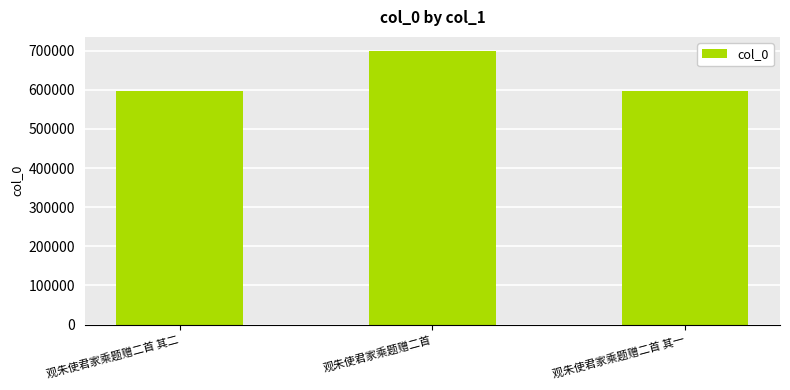

What is the ratio of the value at 观朱使君家乘题赠二首 to the value at 观朱使君家乘题赠二首 其二?

1.2